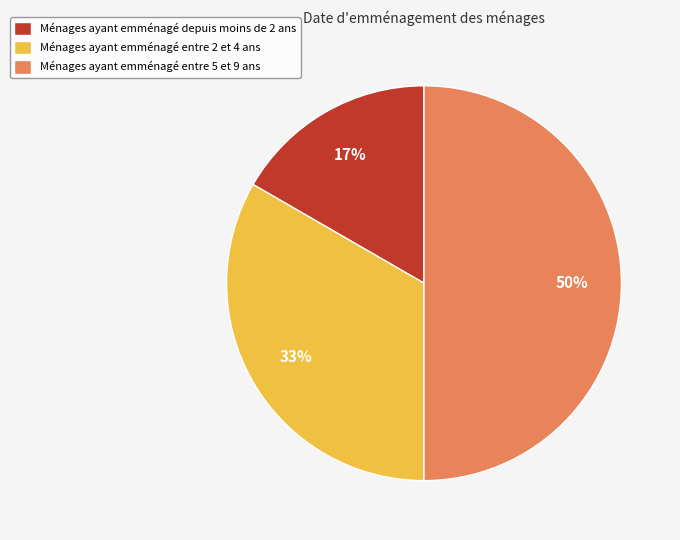

Does Ménages ayant emménagé entre 2 et 4 ans account for over 50% of the chart?

No